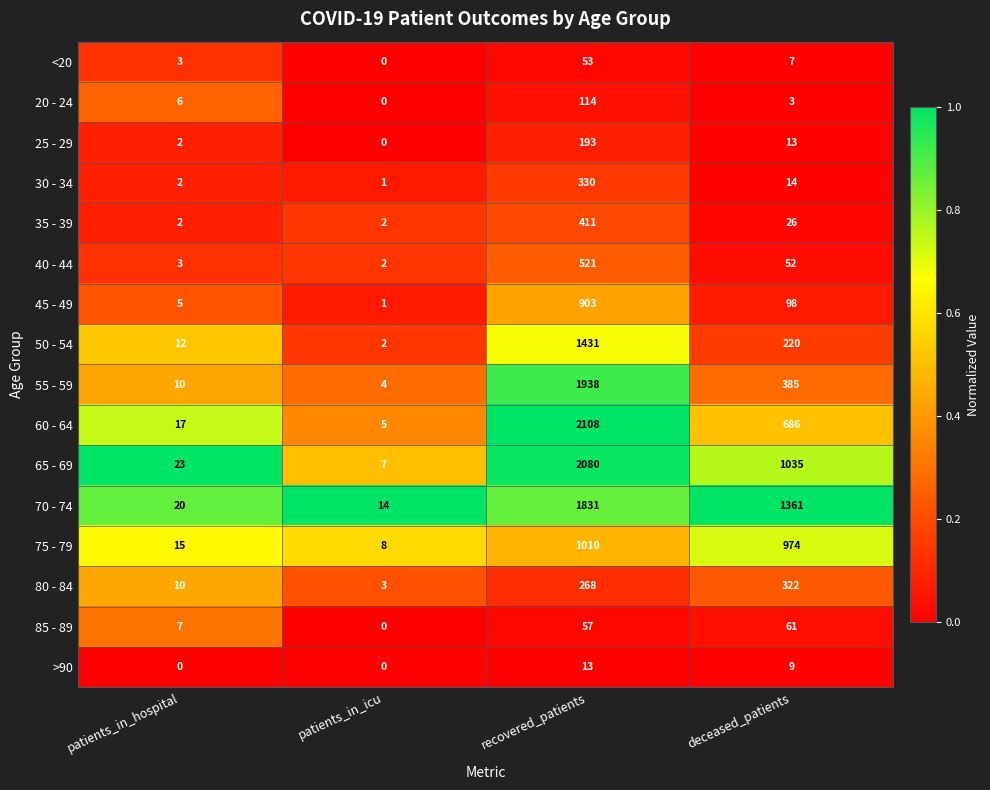

What is the difference between the second highest and minimum values in the 85 - 89 series?

57